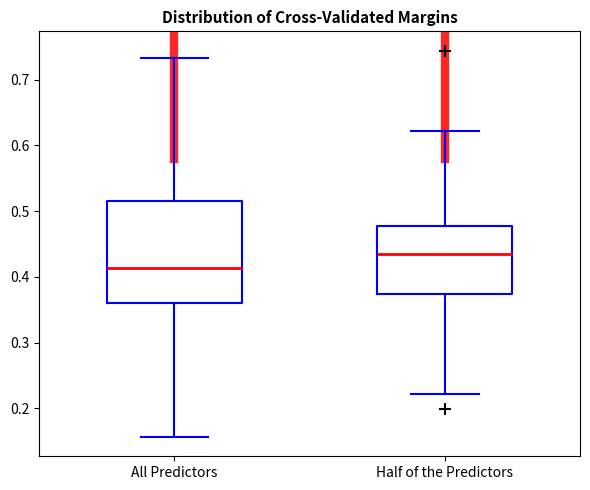

Reading left to right, transcribe this box plot: for each box, give where its median line is, the range the box spans, and where its two whiskers end, as read against the y-axis. The values are not printed on the chart, so give them approximately, as read against the axis.

All Predictors: median 0.41, box 0.36 to 0.52, whiskers 0.16 to 0.73
Half of the Predictors: median 0.43, box 0.37 to 0.48, whiskers 0.22 to 0.62